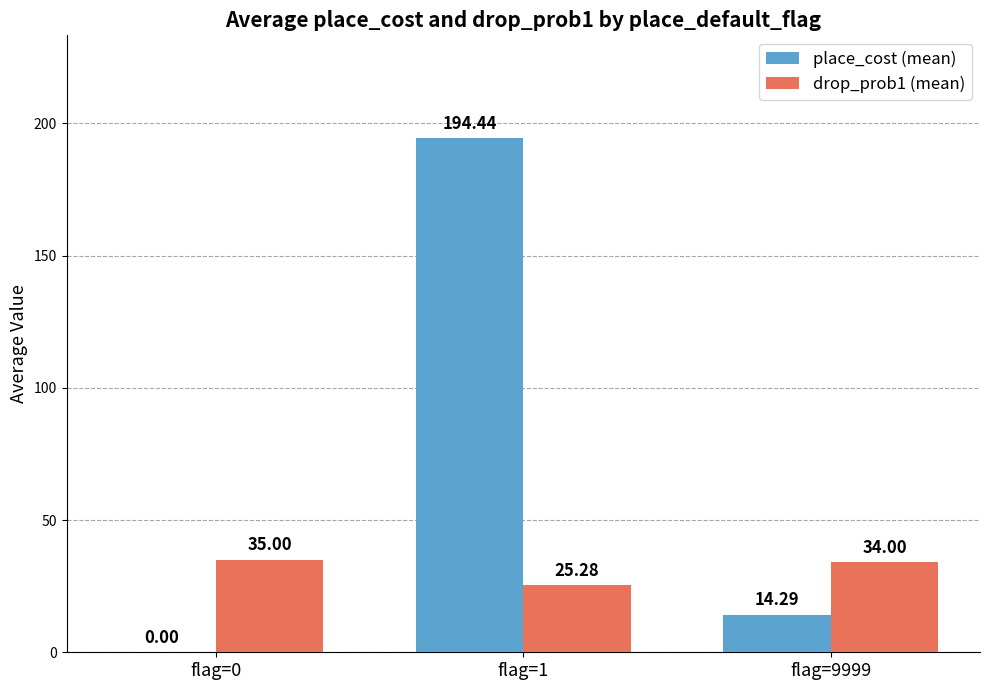

What is the spread (max minus min) of values at flag=9999?

19.7